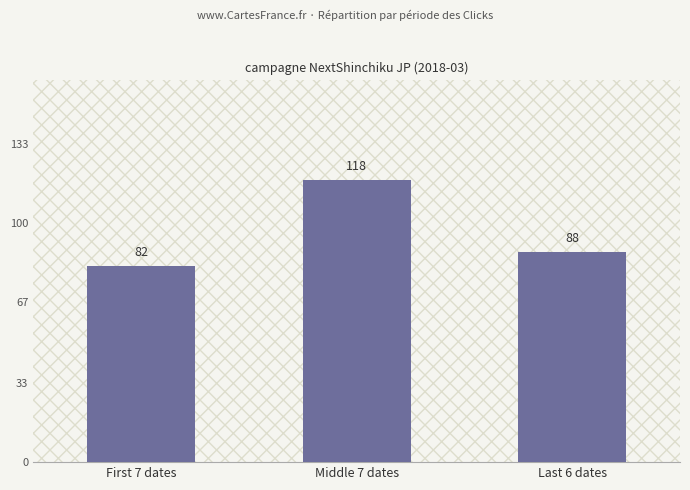

What is the sum of the values at Last 6 dates and First 7 dates?

170